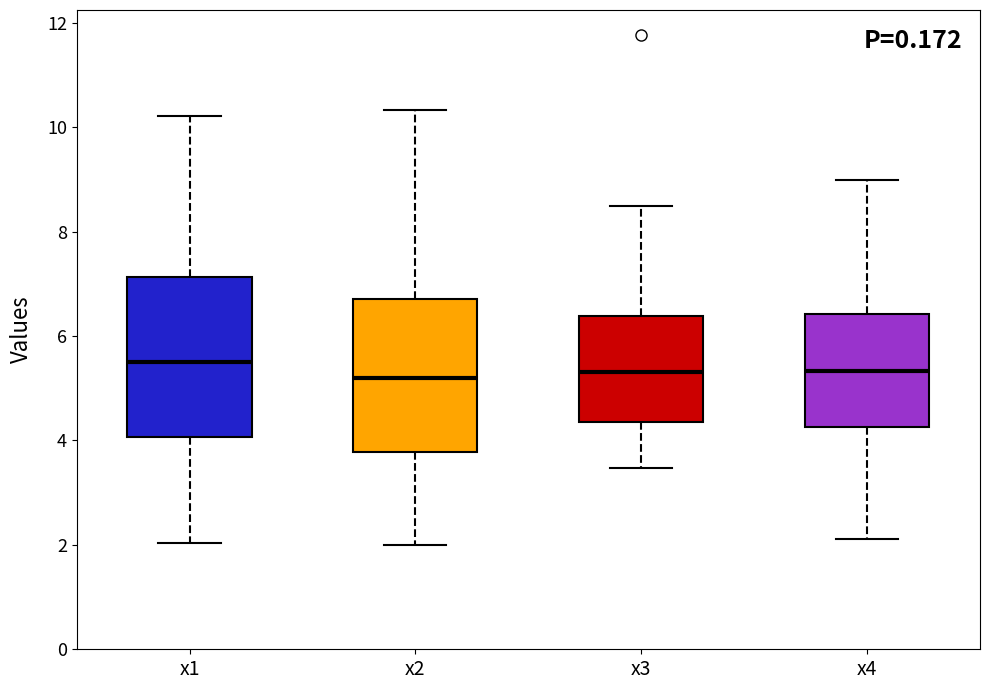

Where does the median line of the box for x4 sit on the y-axis? The values are not printed on the chart, so give them approximately, as read against the axis.

5.4